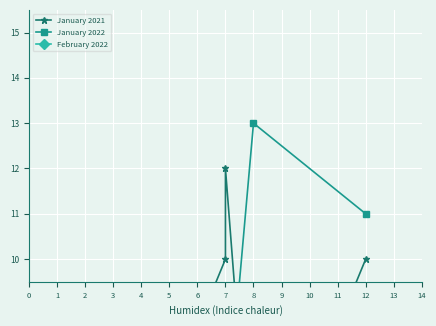

Which label corresponds to the smallest value in the chart?

2